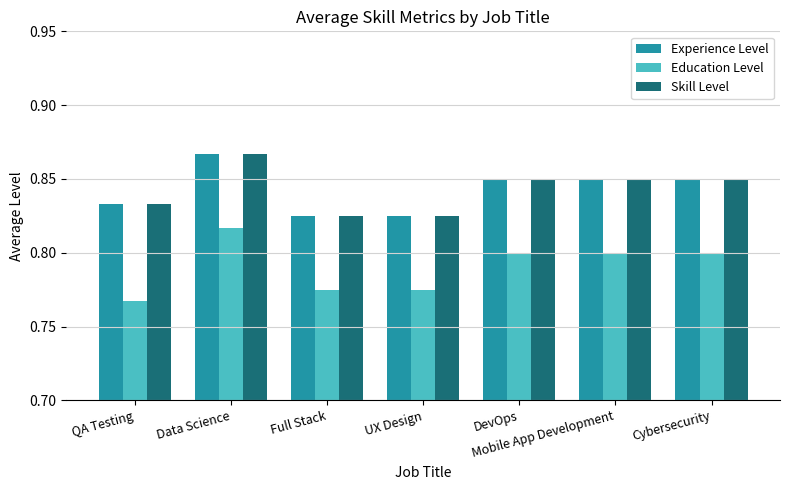

How many Education Level values are between 0 and 1?

7